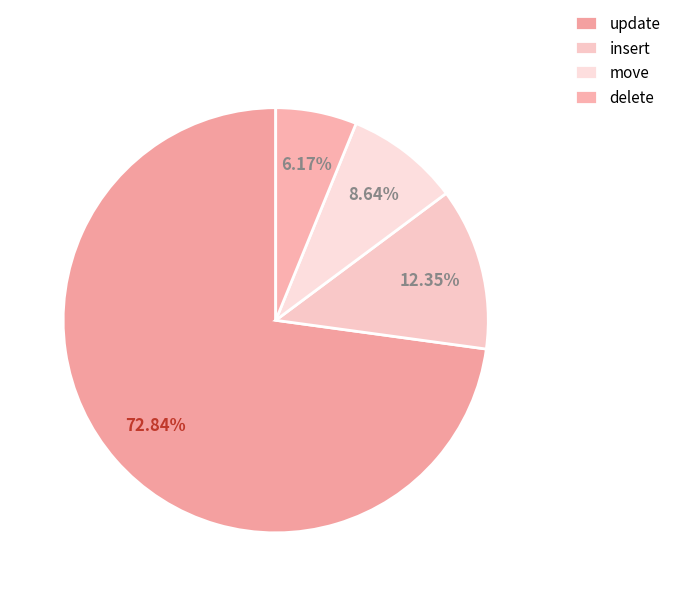

Count the number of slices in the pie.

4